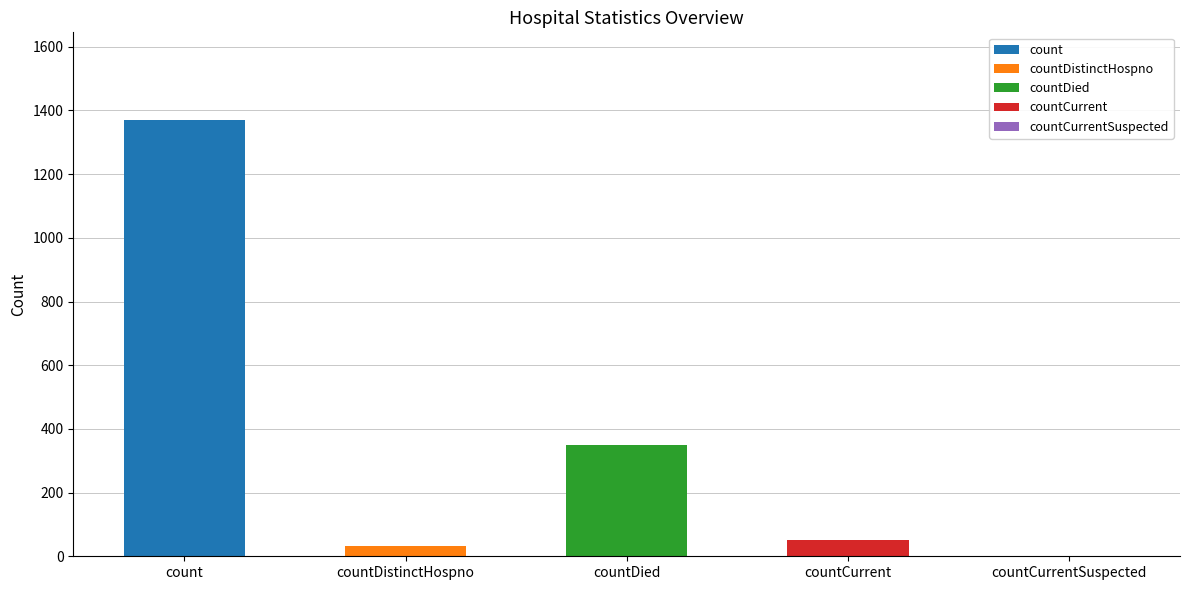

What is the maximum value shown in the chart?

1371